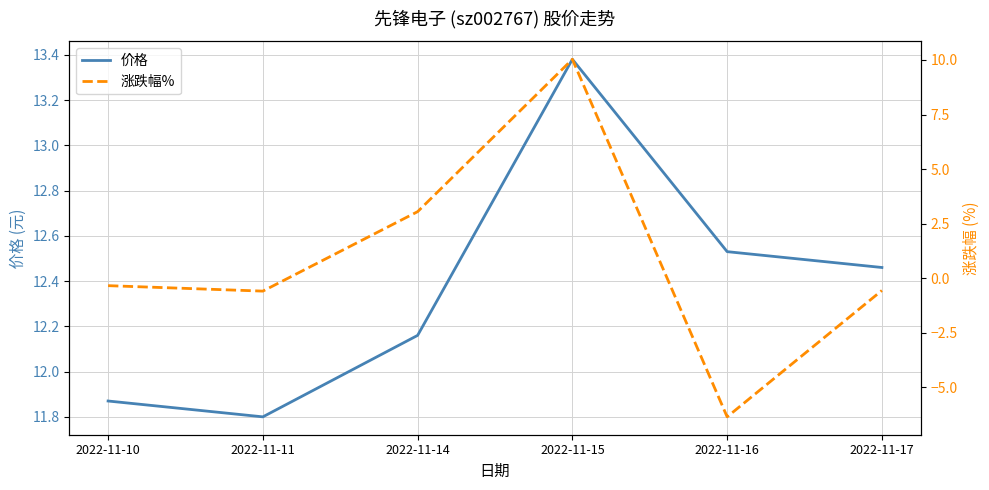

True or false: 价格 and 涨跌幅% cross at least once.

False